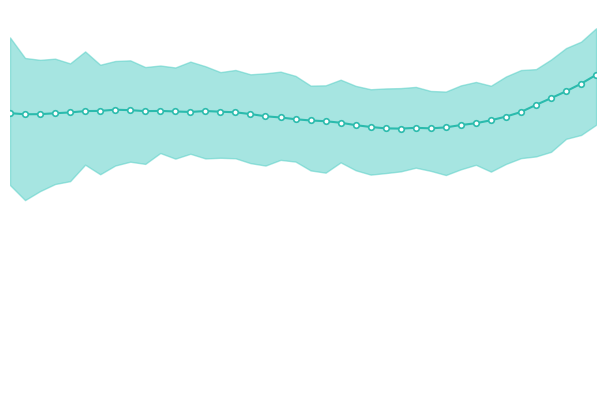

How many points are lower than both their immediate neighbors (excluding endpoints)?

5